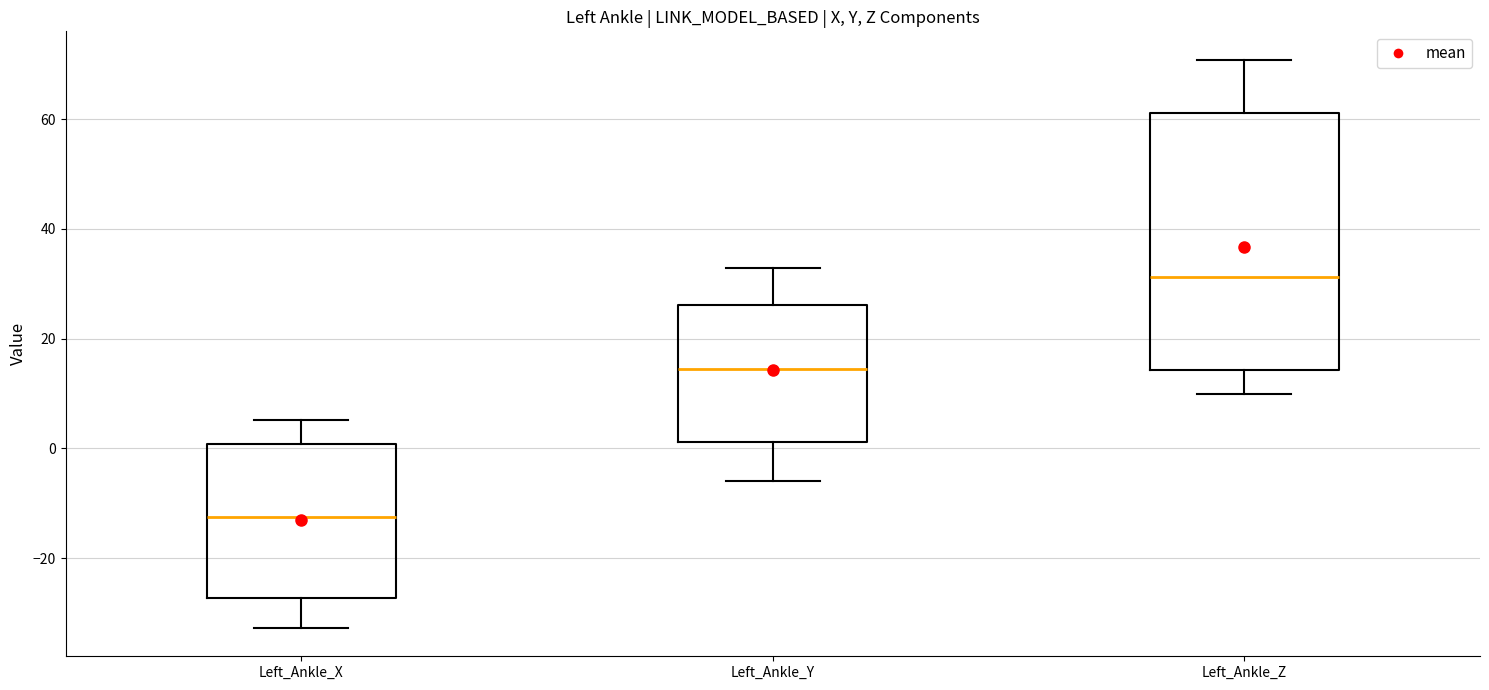

Reading left to right, read every box against the y-axis: the position of its median line, the range the box covers, and the ends of its whiskers. The values are not printed on the chart, so give them approximately, as read against the axis.

Left_Ankle_X: median -12, box -28 to 0, whiskers -32 to 6
Left_Ankle_Y: median 14, box 2 to 26, whiskers -6 to 32
Left_Ankle_Z: median 32, box 14 to 62, whiskers 10 to 70